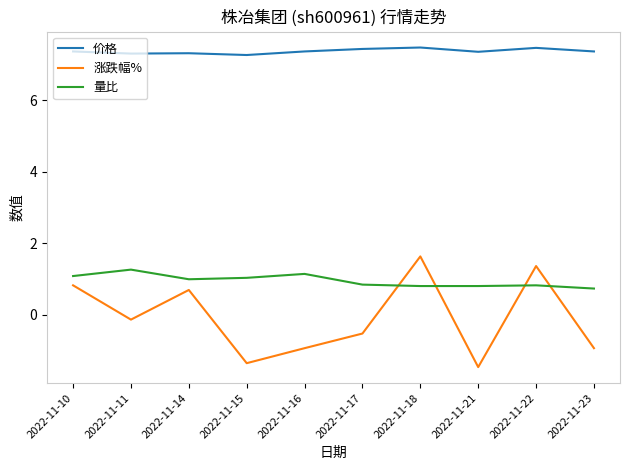

True or false: 量比 has a value of 1.4 at 2022-11-18.

False